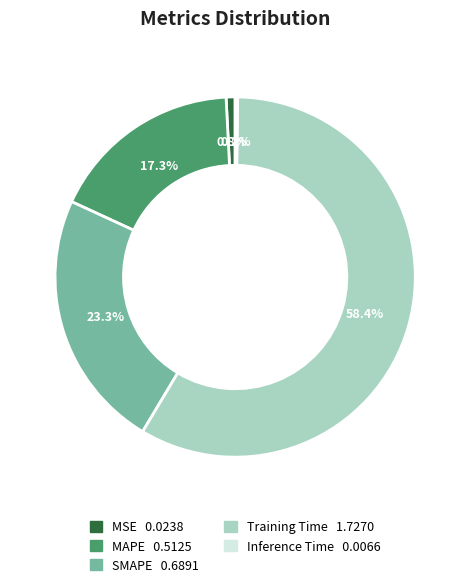

What is the majority slice?

Training Time